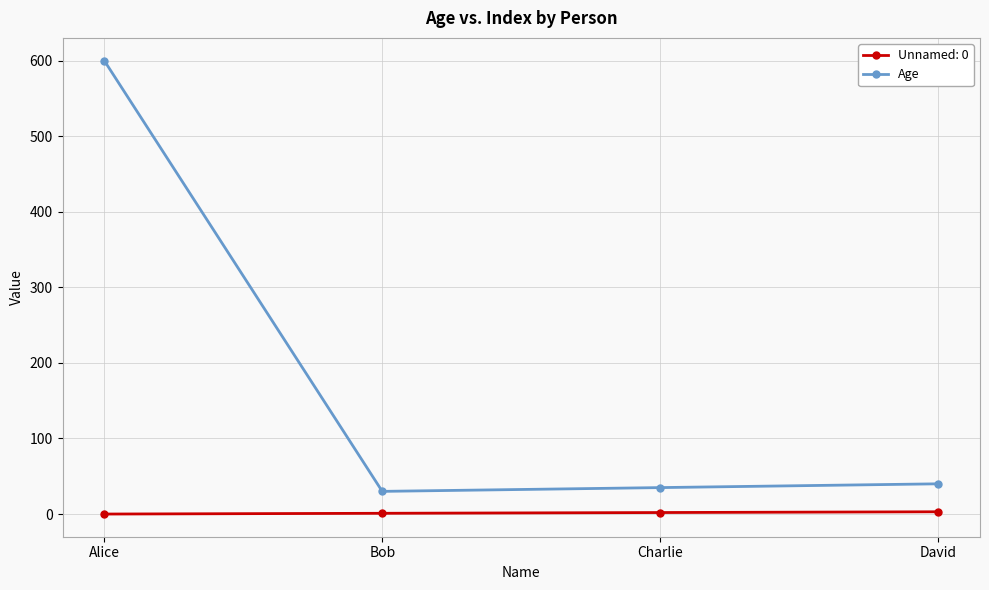

Which series has the widest spread of values?

Age